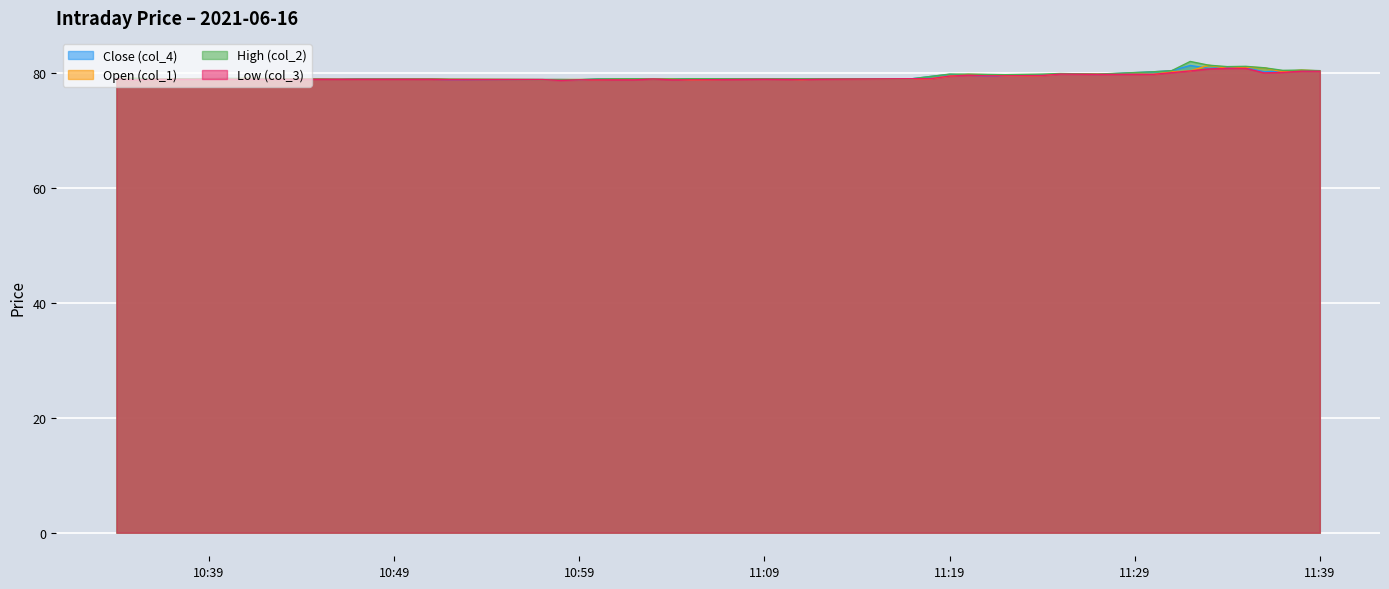

What is the approximate value of Low (col_3) at 2021-06-16 11:37:00?

80.1